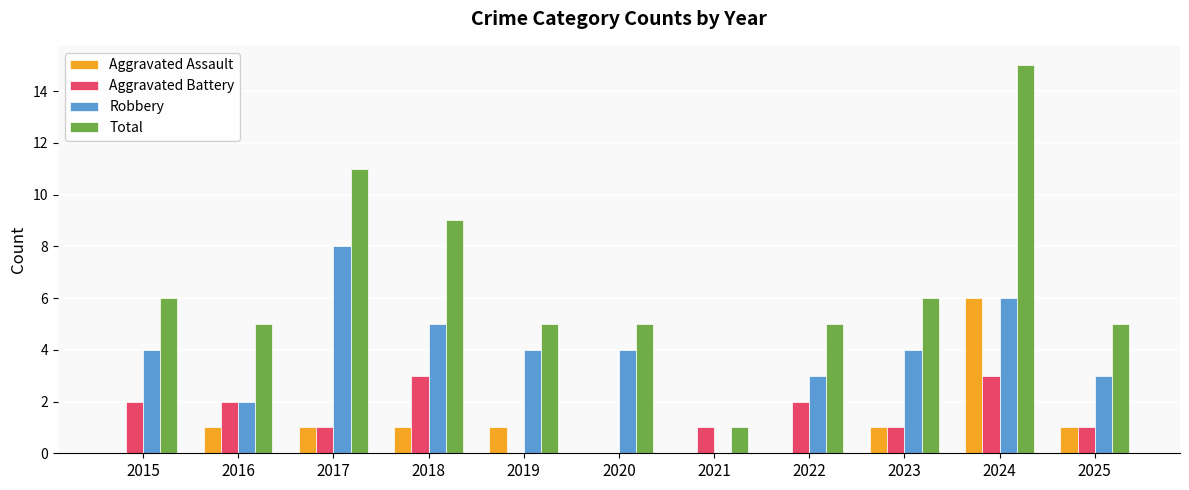

Where does the Aggravated Battery series first go above 1?

2015